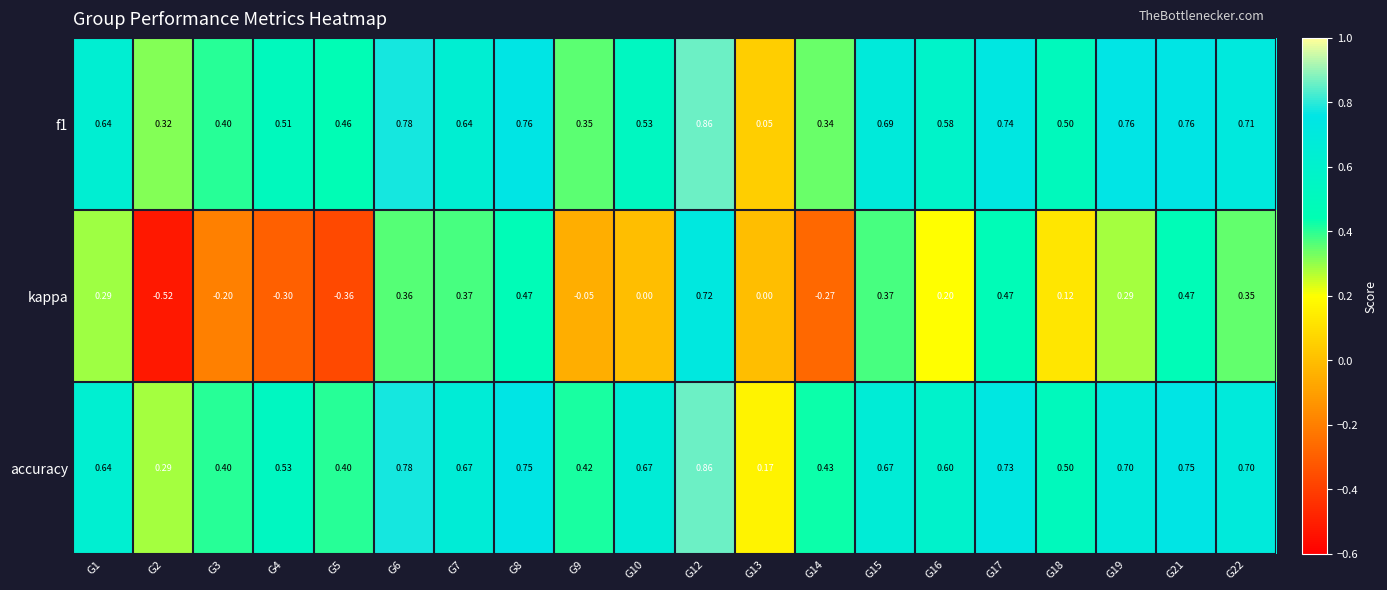

Which series has the largest range (max minus min)?

kappa